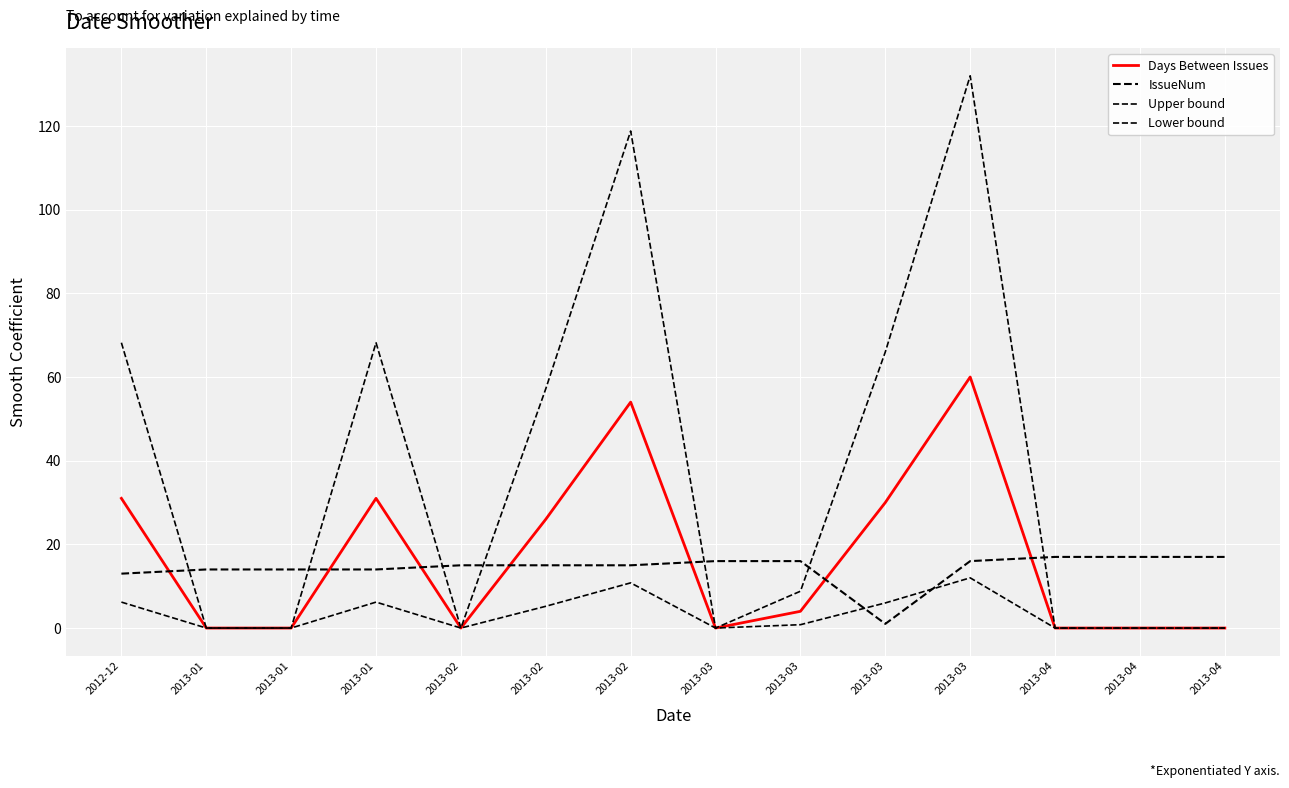

How many lines are shown in the chart?

4